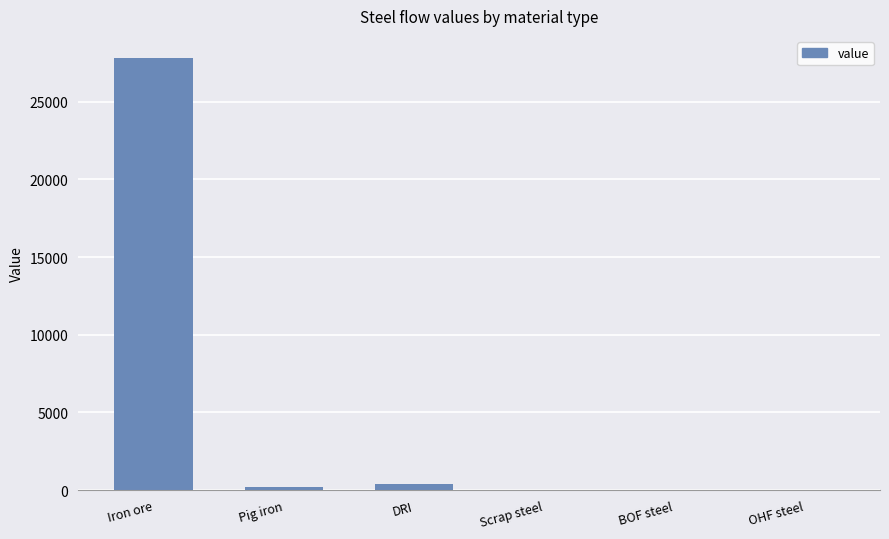

True or false: the data shows 0.0 at OHF steel.

True